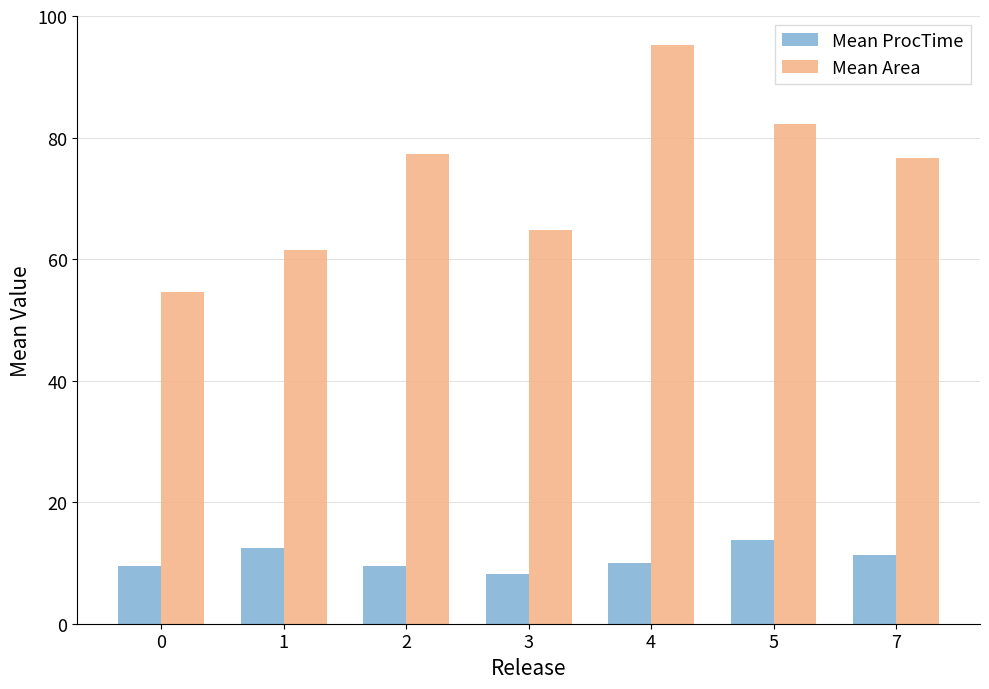

Where does the Mean Area series first go above 76?

2